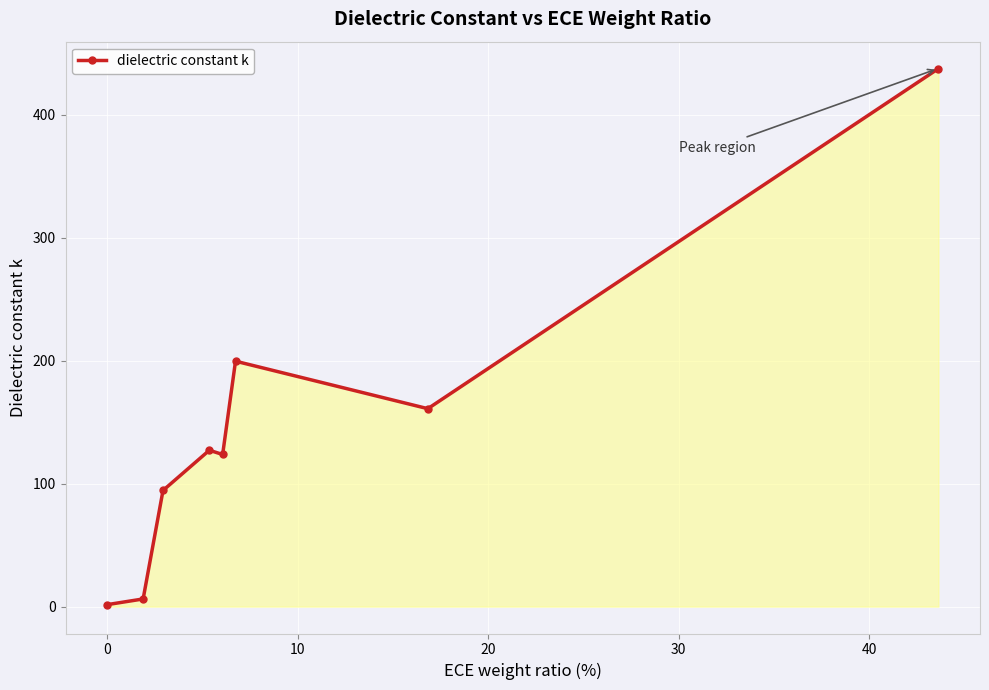

What is the average value?

143.9